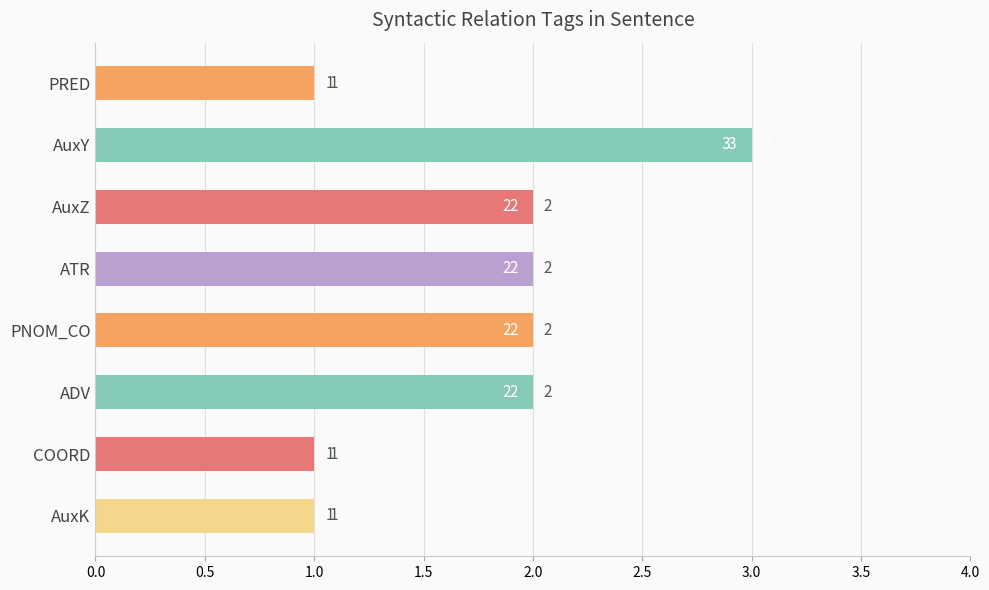

What is the minimum value shown in the chart?

1